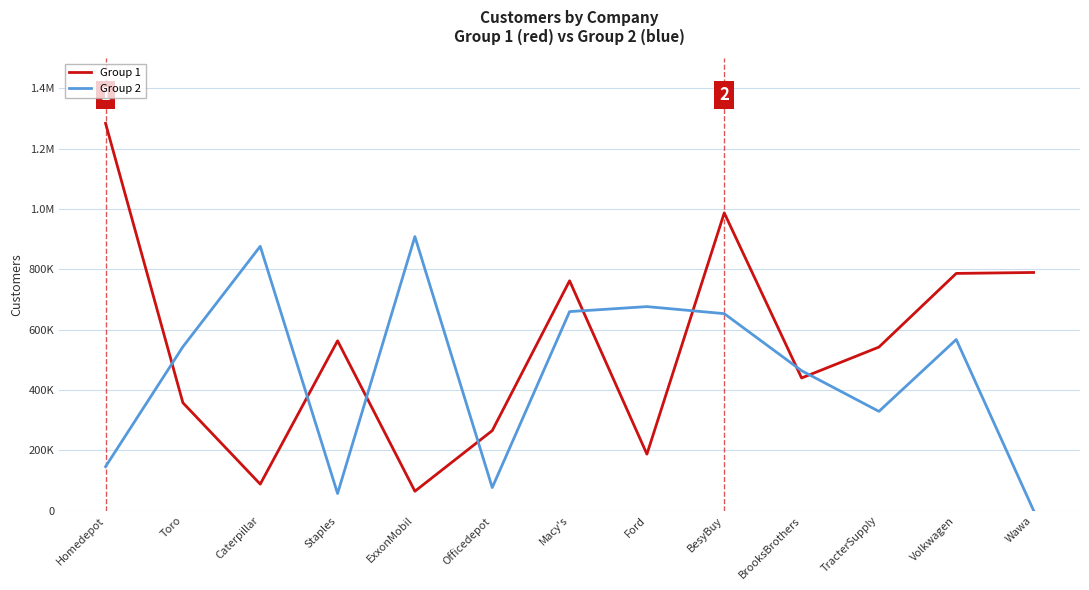

Is this an area chart (filled region under the line)?

No